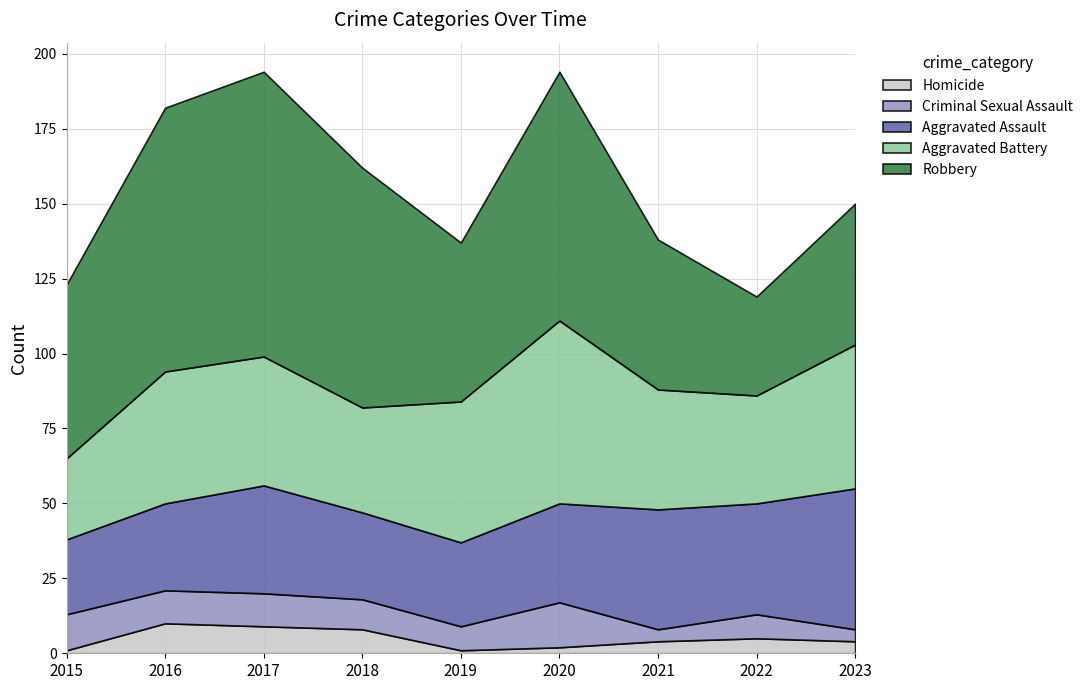

What is the approximate value of Homicide at 2018?

8